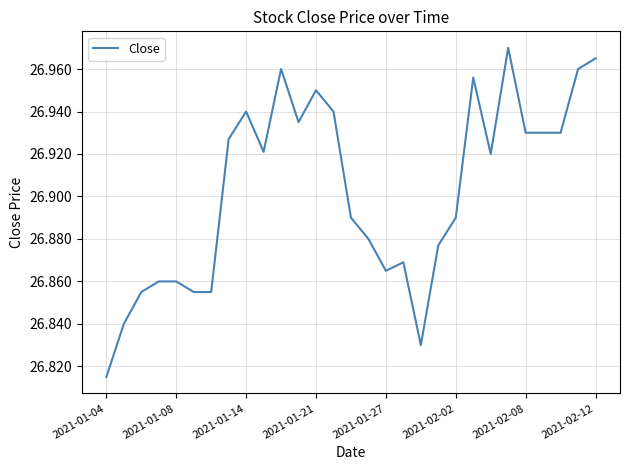

What is the value of the 27th point from the left?

26.9